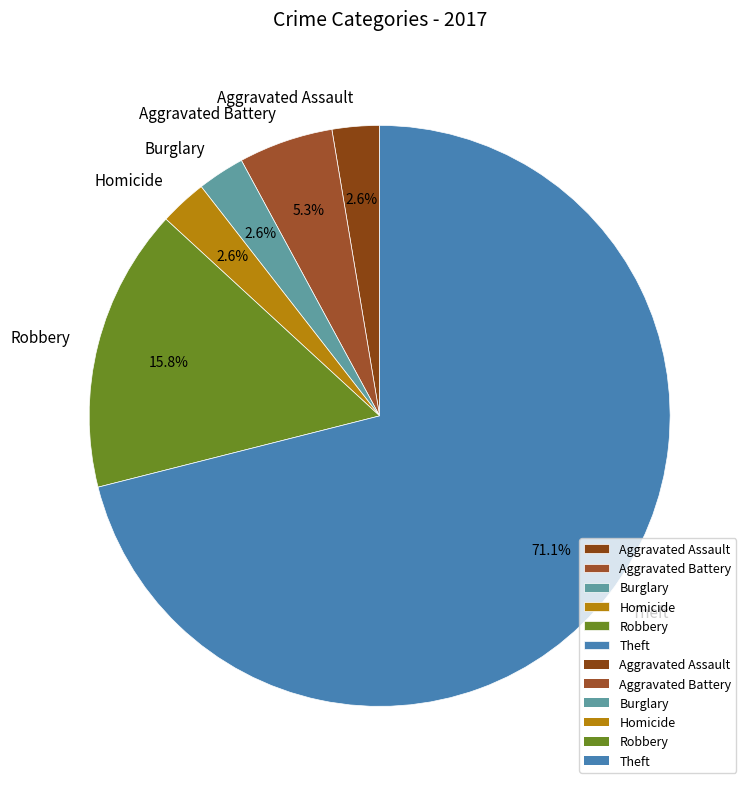

Does Homicide account for over 50% of the chart?

No